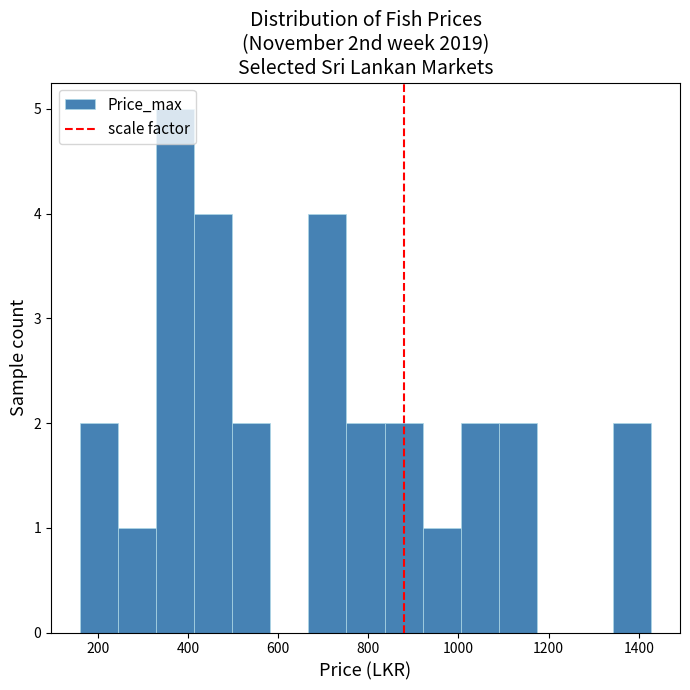

Reading left to right, list every bar in this chart as the range it spans on the x-axis followed by its height. Neither the bar edges nor the heights are printed on the chart, so give them approximately, as read against the axes.

160 to 240: 2
240 to 320: 1
320 to 420: 5
420 to 500: 4
500 to 580: 2
580 to 660: 0
660 to 760: 4
760 to 840: 2
840 to 920: 2
920 to 1000: 1
1000 to 1080: 2
1080 to 1180: 2
1180 to 1260: 0
1260 to 1340: 0
1340 to 1420: 2